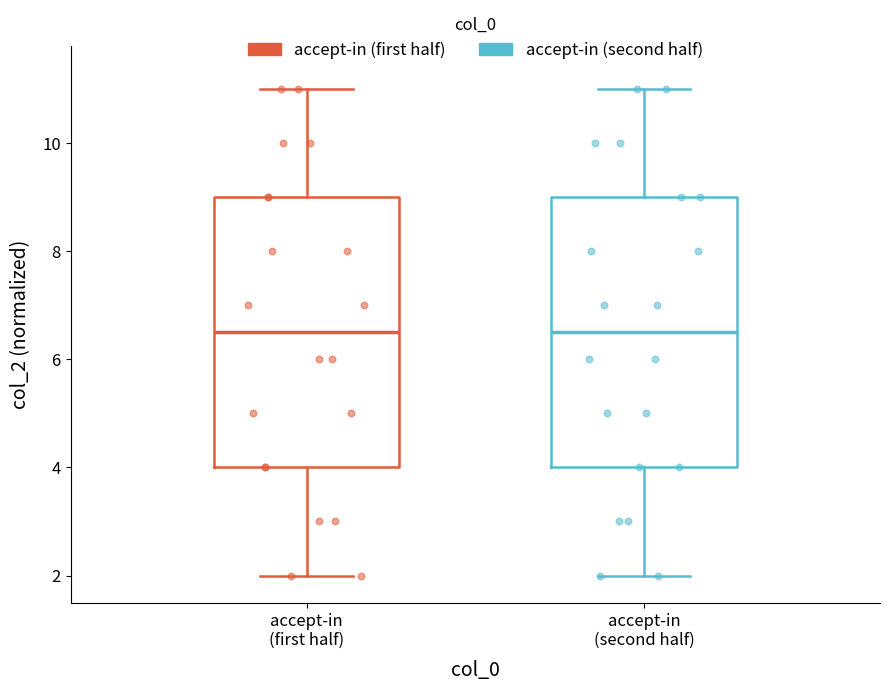

Reading left to right, read every box against the y-axis: the position of its median line, the range the box covers, and the ends of its whiskers. The values are not printed on the chart, so give them approximately, as read against the axis.

accept-in (first half): median 6.6, box 4.0 to 9.0, whiskers 2.0 to 11.0
accept-in (second half): median 6.4, box 4.0 to 9.0, whiskers 2.0 to 11.0